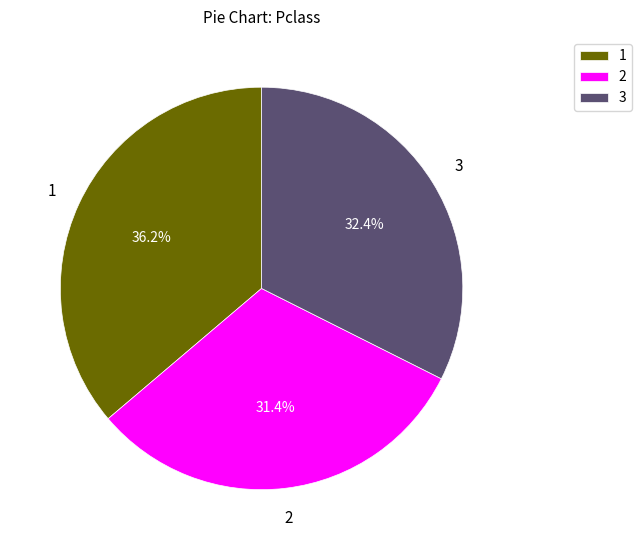

Do 2 and 1 together represent more than half of the pie?

Yes